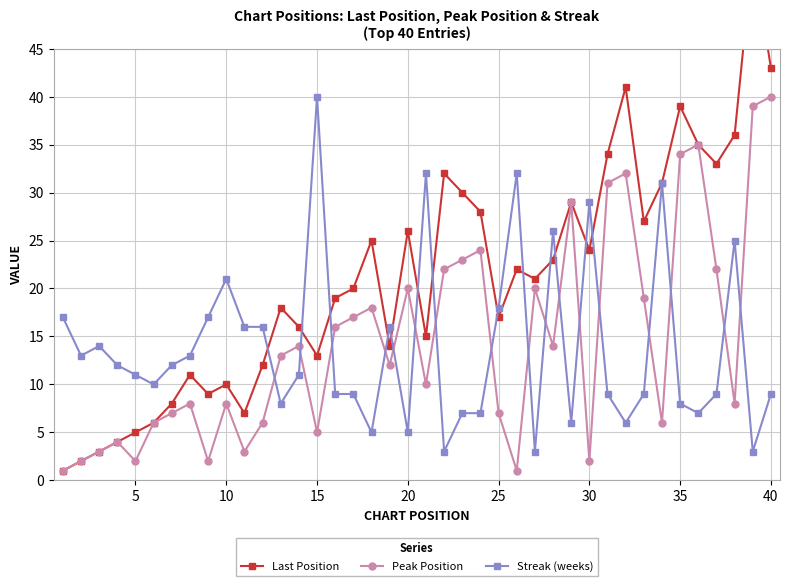

Does the chart display data point markers on the line(s)?

Yes